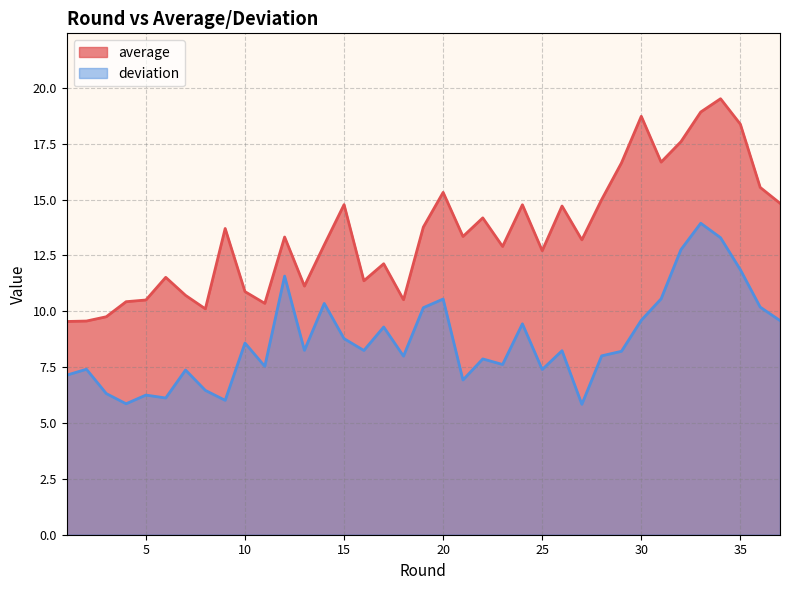

Which series changed the most between 27 and 29?

average